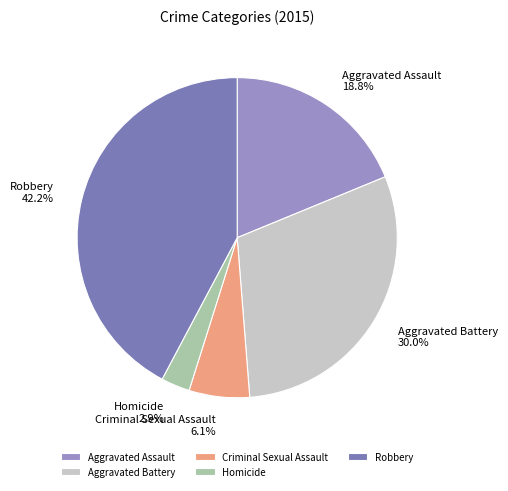

To the nearest percent, what is the average slice percentage?

20%